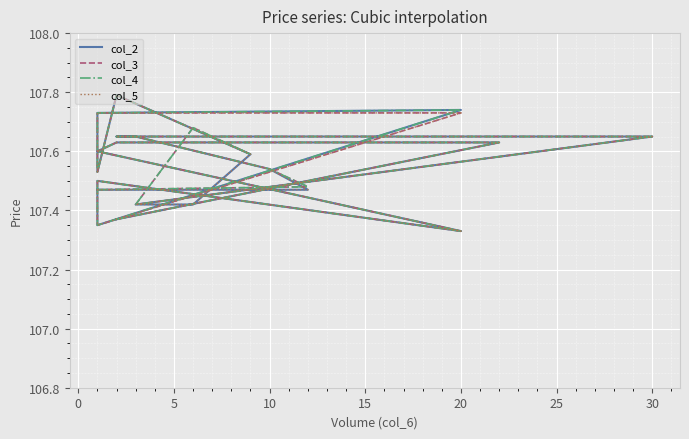

How many categories are shown in the chart?

20